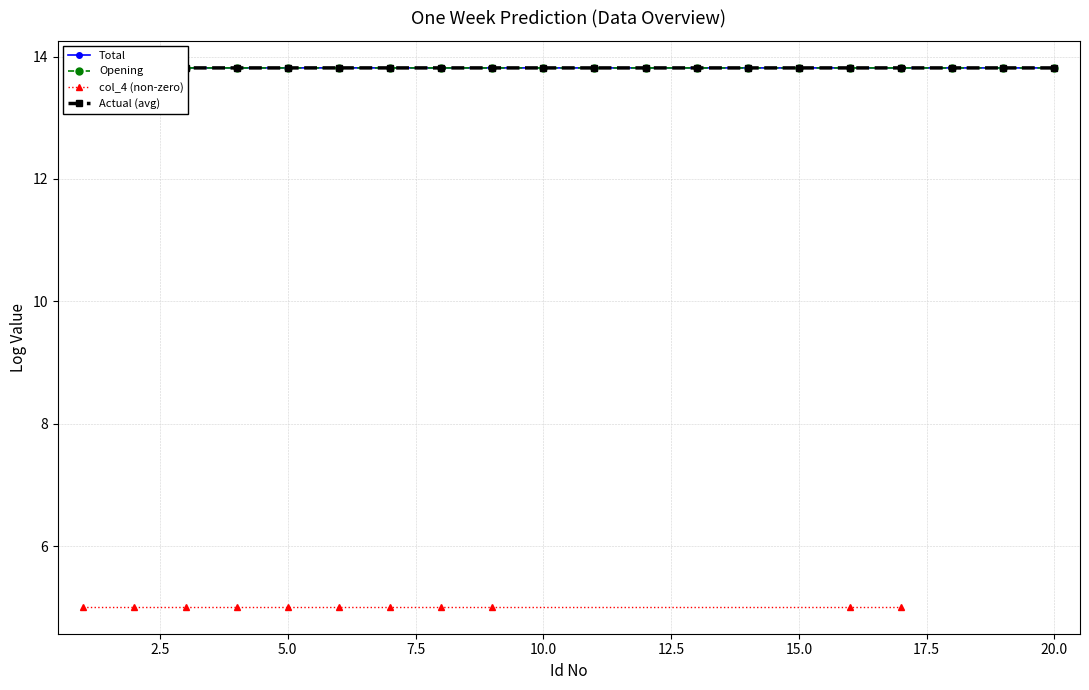

True or false: Total has more than 0 points higher than both neighbors.

True